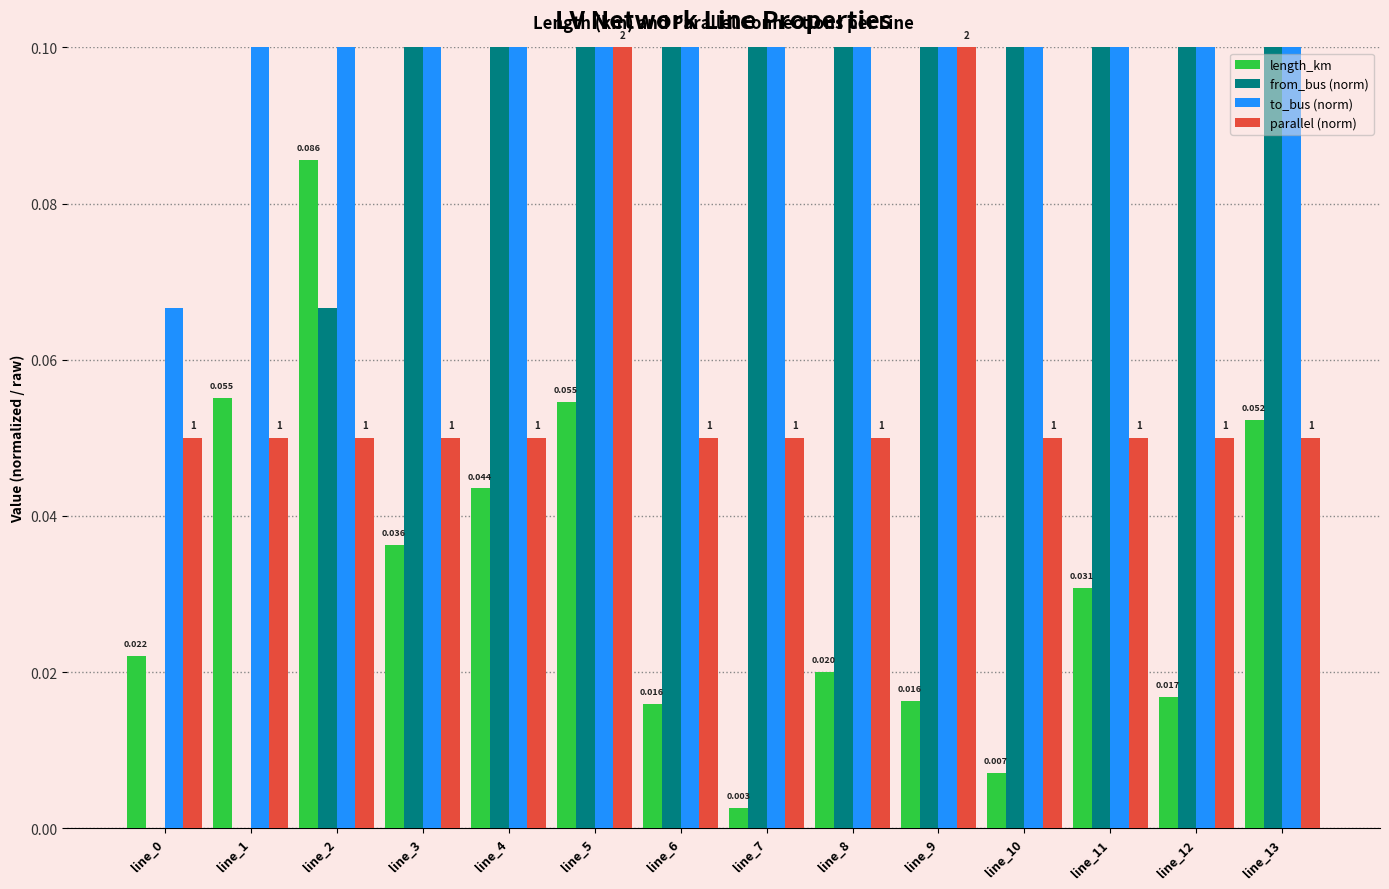

The value of from_bus (norm) at line_2 is 0.1. True or false?

False